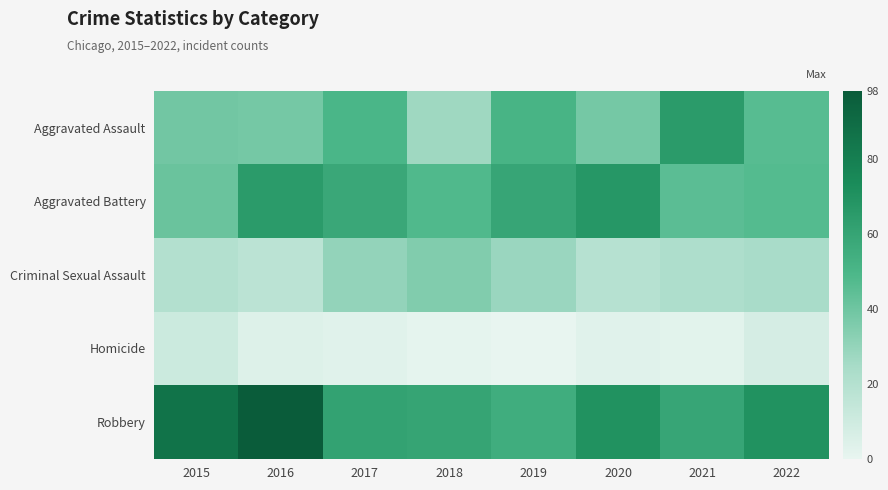

Which series has the largest total across all categories?

Robbery